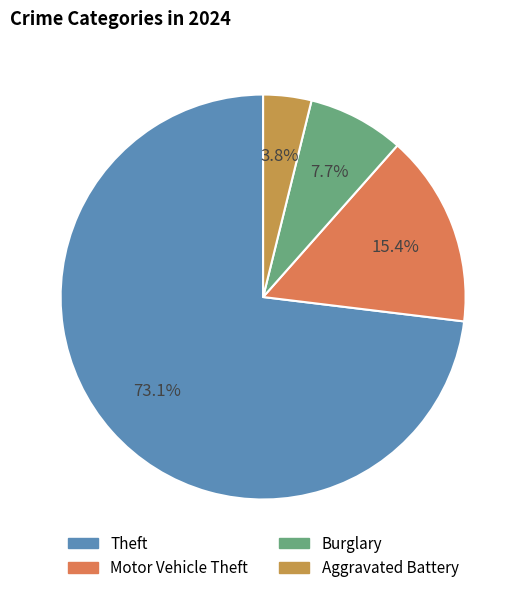

Count the number of slices in the pie.

4